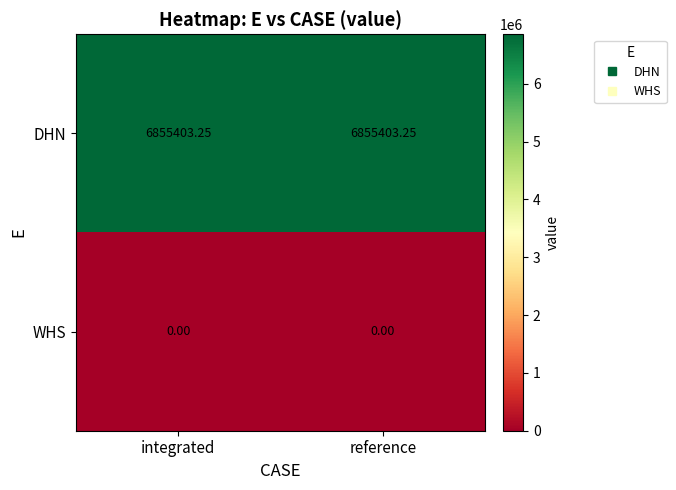

List the series in order of their peak value, lowest first.

WHS, DHN